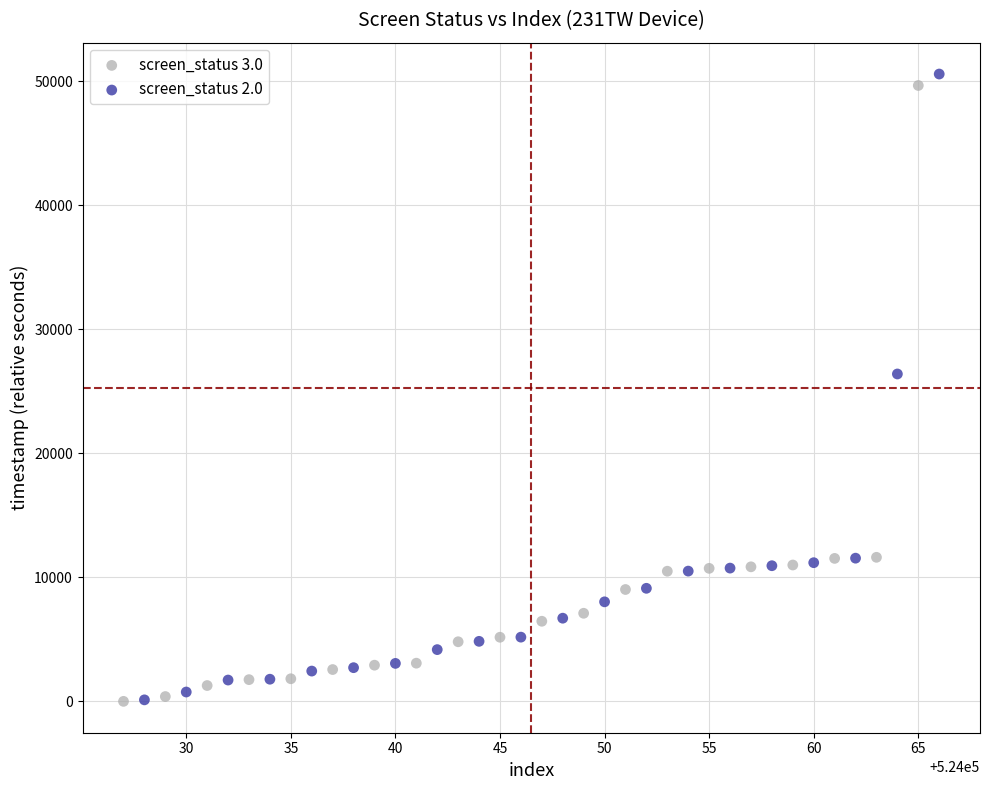

Which series contains the highest Y value?

screen_status 2.0